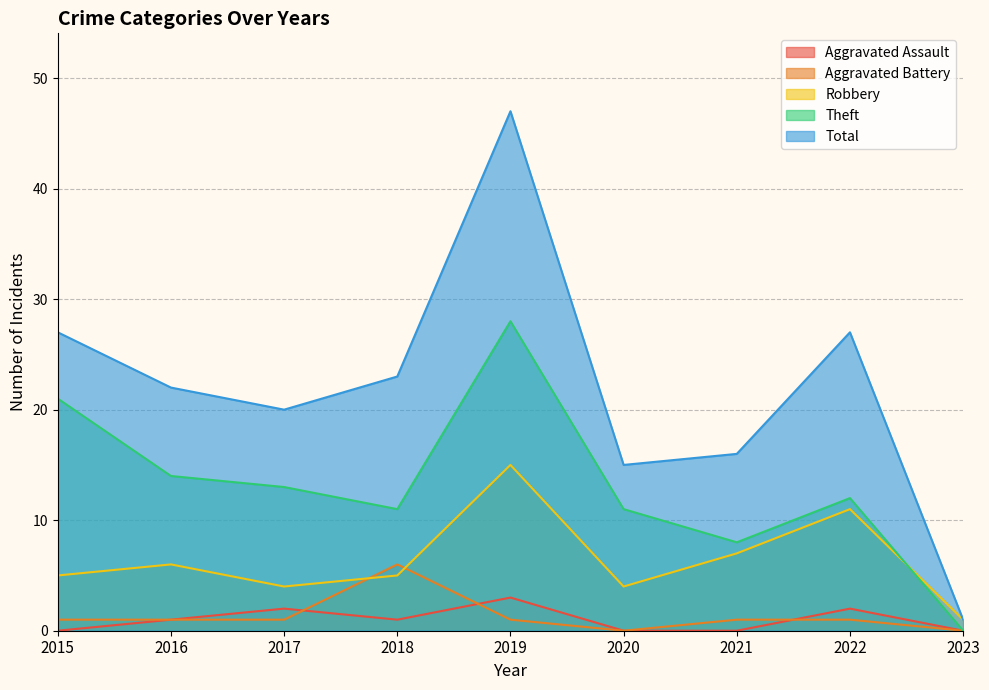

Rank the series by their maximum value, from lowest to highest.

Aggravated Assault, Aggravated Battery, Robbery, Theft, Total